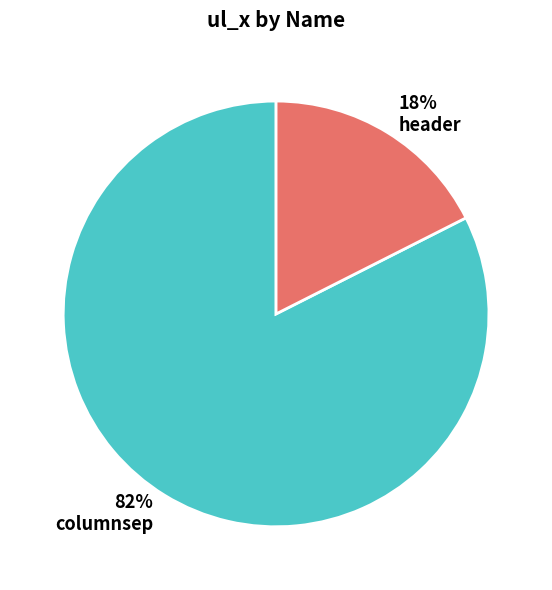

To the nearest percent, what portion does header represent?

18%